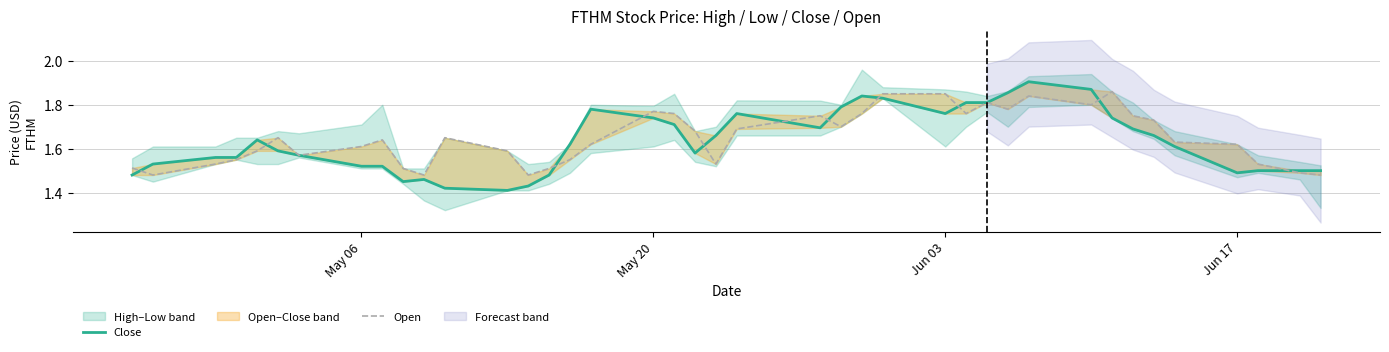

Is this an area chart (filled region under the line)?

No